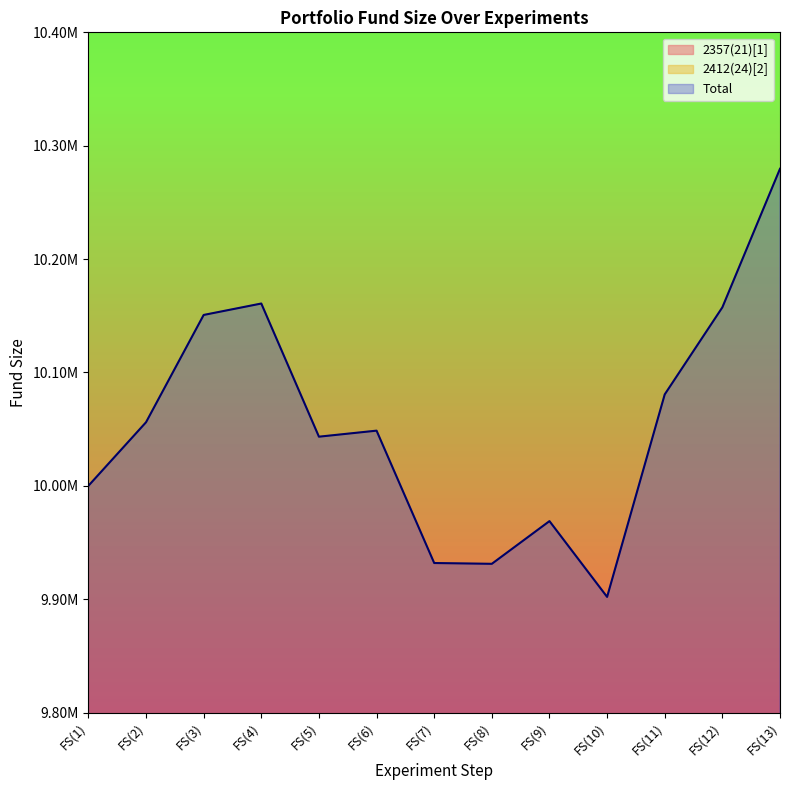

Which category has the highest value in the 2357(21)[1] series?

FS(3)